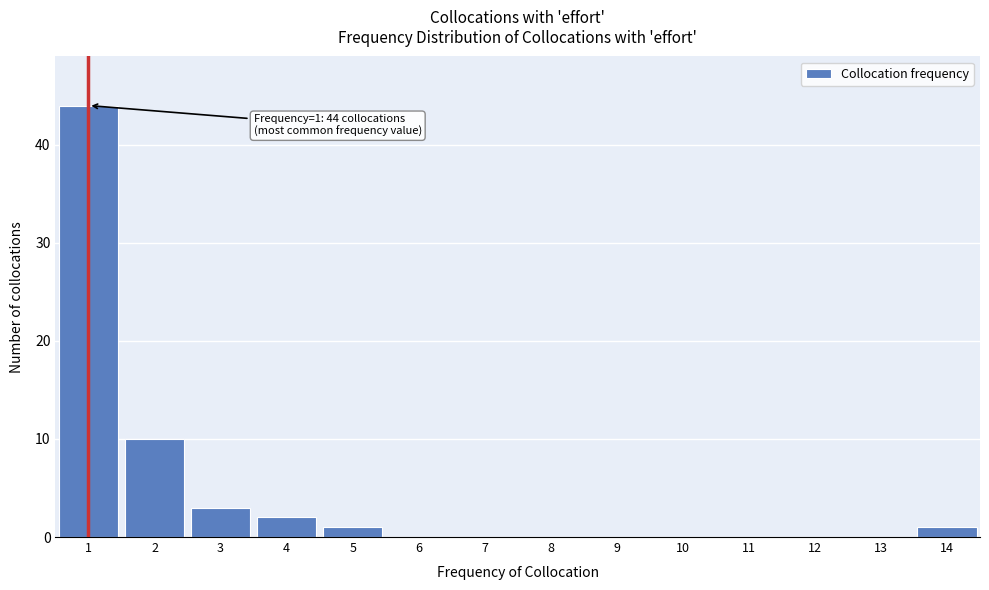

Over which range of the x-axis is the bar tallest?

0.5 to 1.5